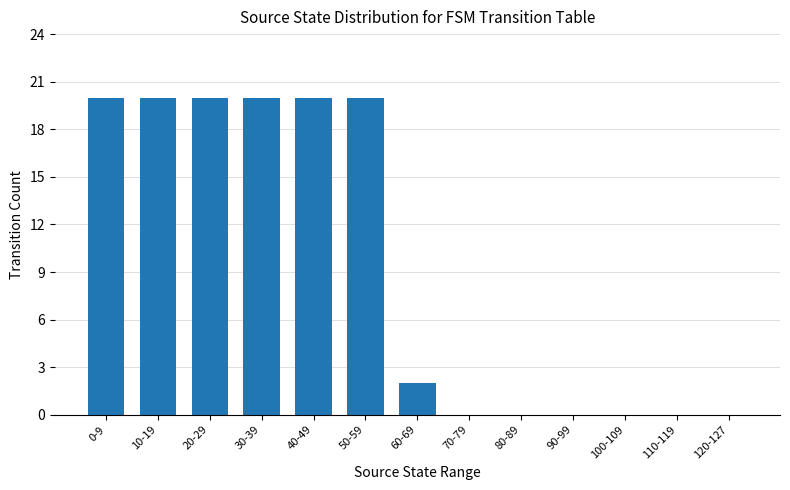

Reading right to left, list all the values displayed in this chart.

0	0	0	0	0	0	2	20	20	20	20	20	20